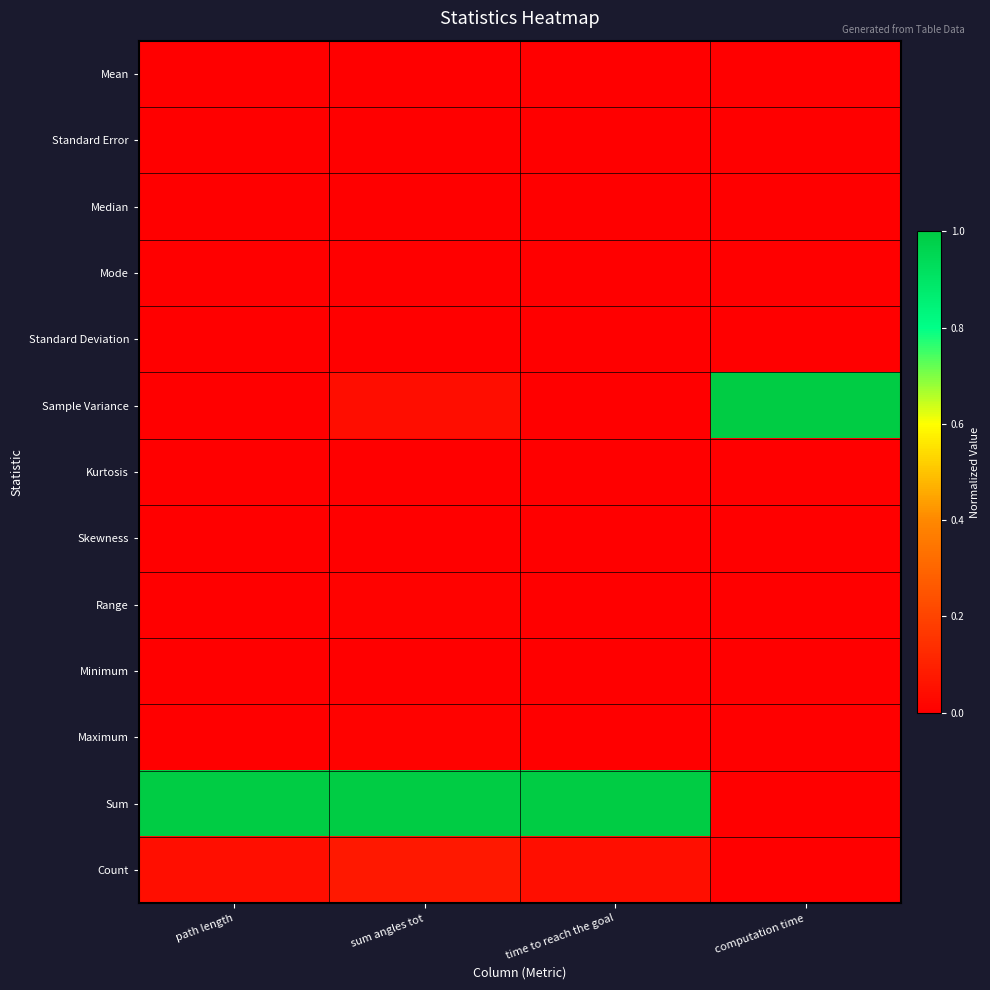

Which series changed the most between path length and computation time?

Sum